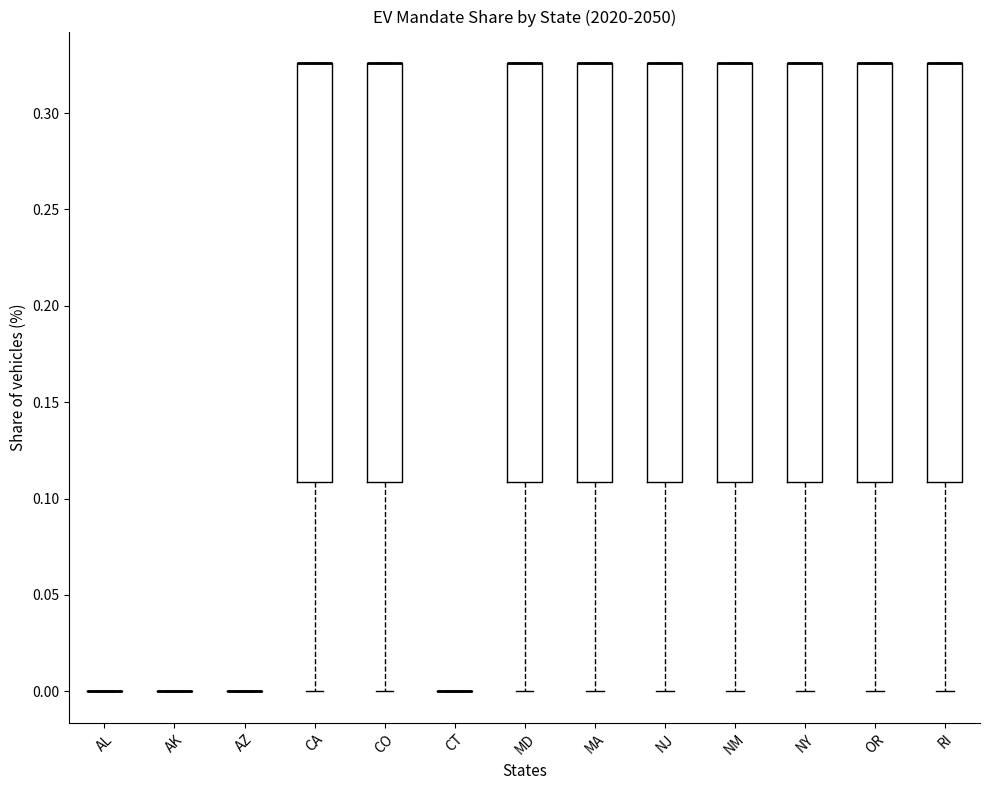

Where does the lower whisker of the box for MA end on the y-axis? The values are not printed on the chart, so give them approximately, as read against the axis.

0.000